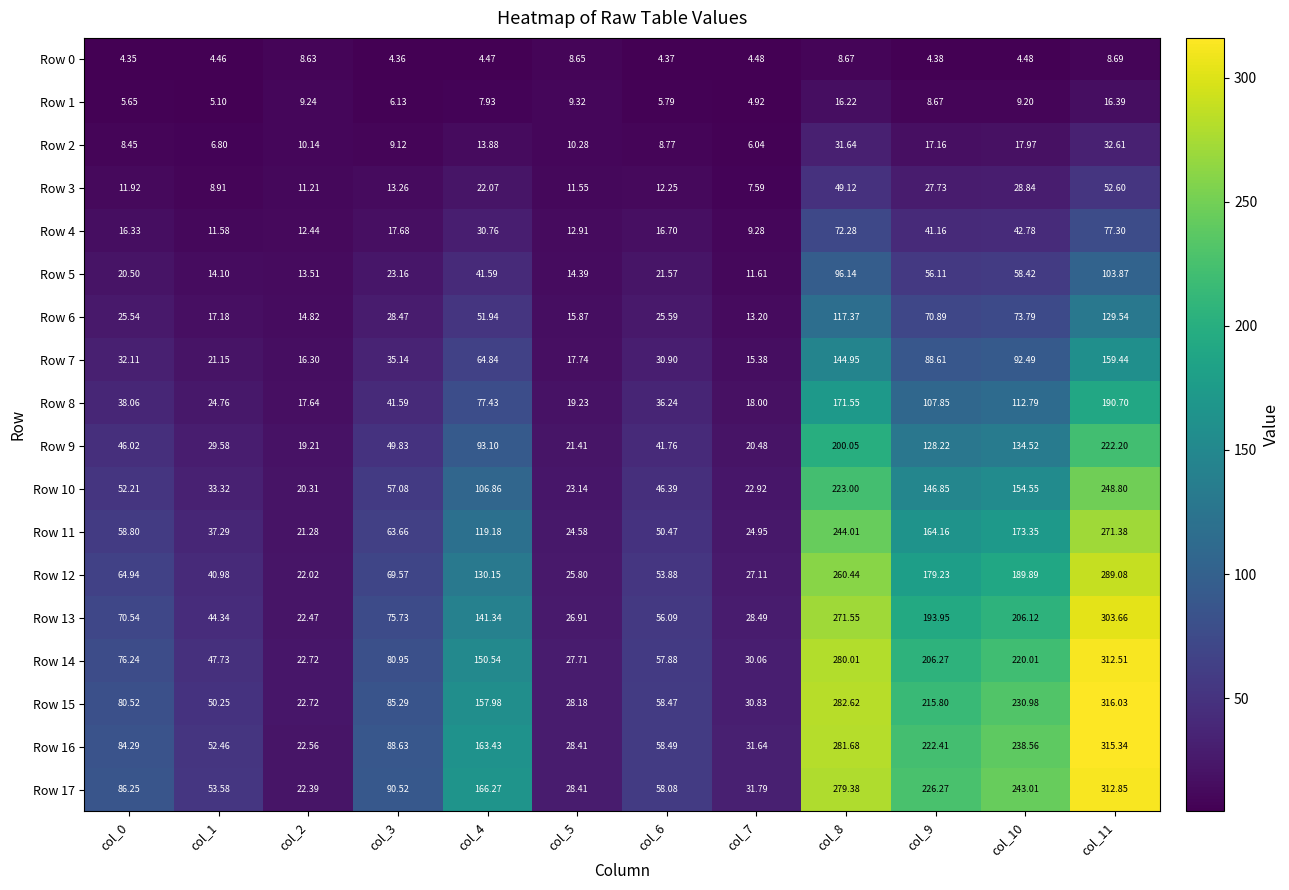

Is the value of Row 7 at col_10 greater than the value of Row 10 at col_4?

No